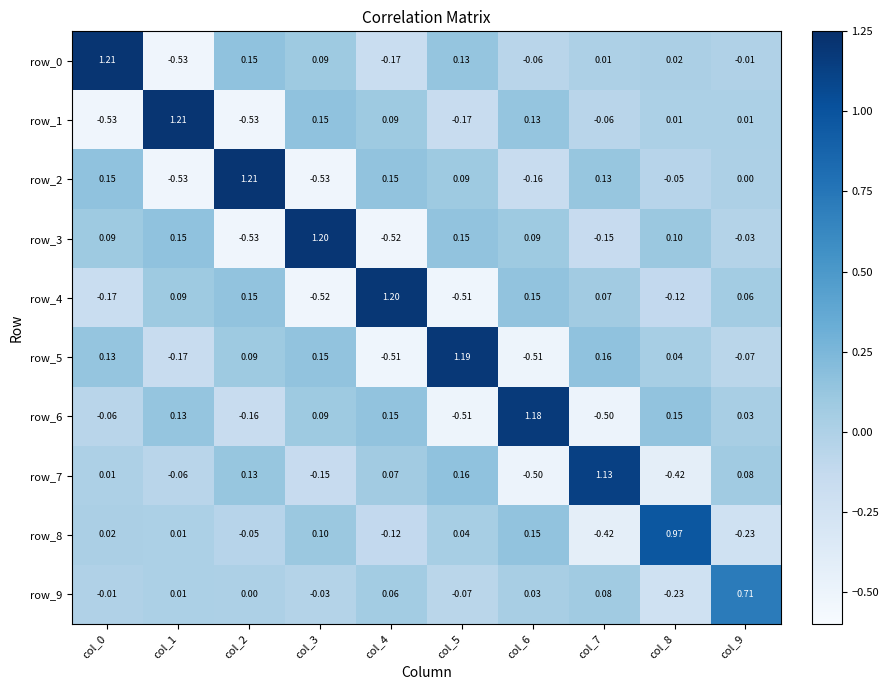

Is it true that row_6 equals 0.0 at col_9?

True